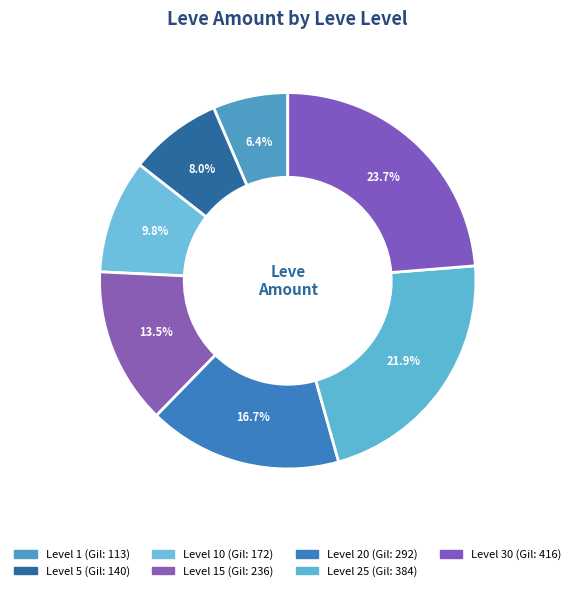

Which category has the smallest portion of the pie?

1